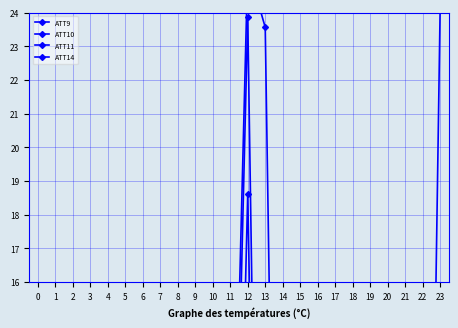

True or false: ATT11 has a value of -3.5 at 13.

False